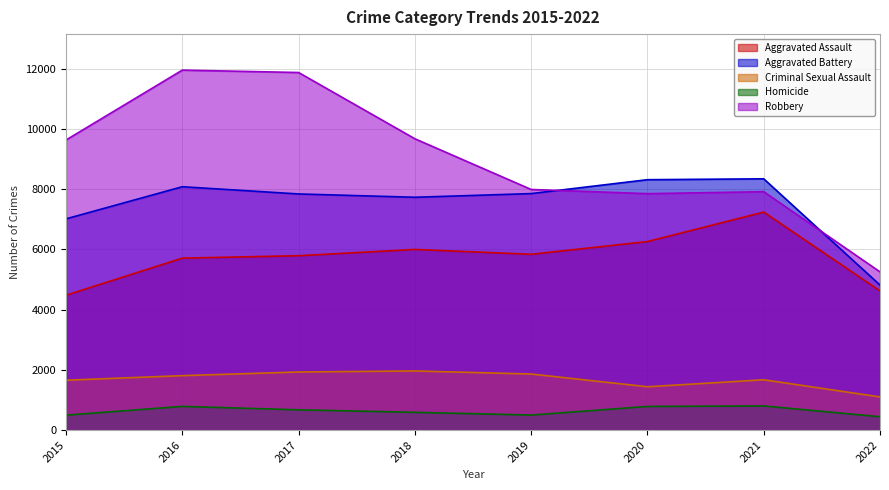

Is it true that Criminal Sexual Assault equals 3139 at 2016?

False